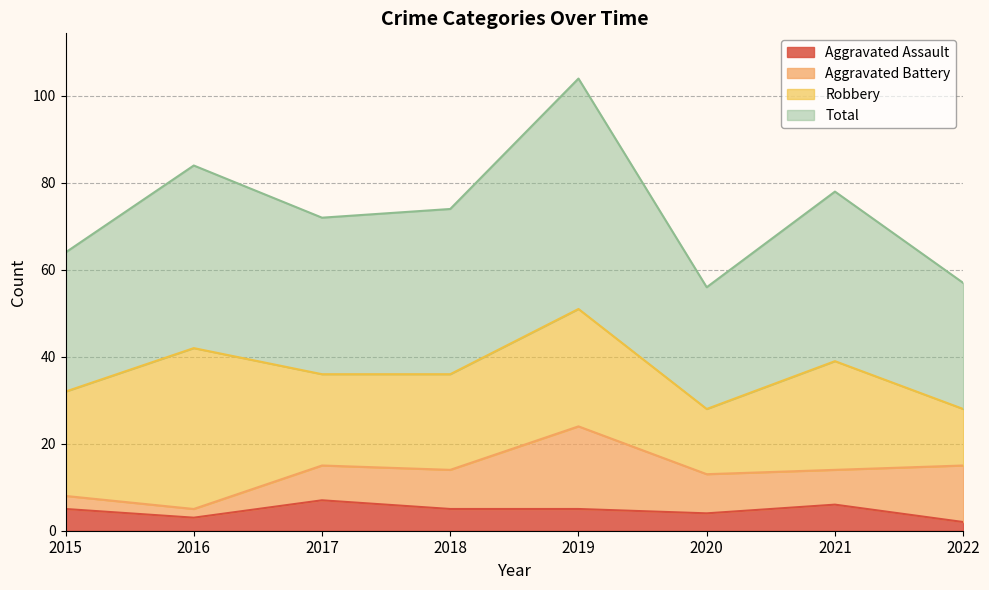

What is the difference between the highest and lowest values at 2019?

99